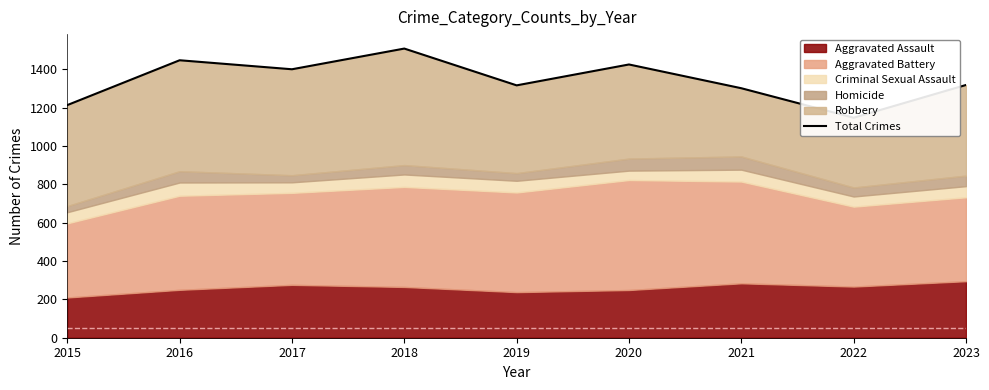

How many points are higher than both their immediate neighbors (excluding endpoints)?

3